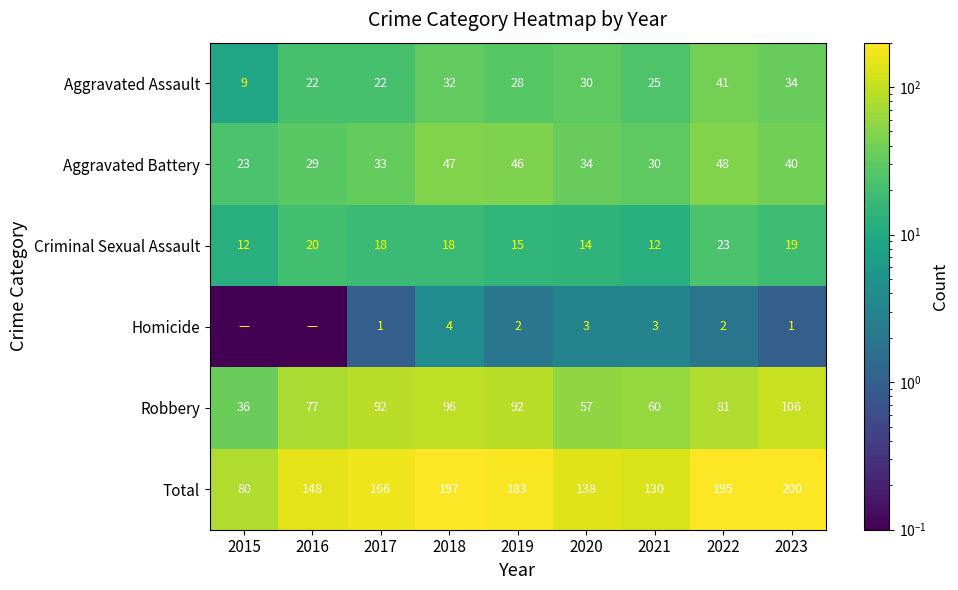

The value of Aggravated Assault at 2023 is 34.0. True or false?

True